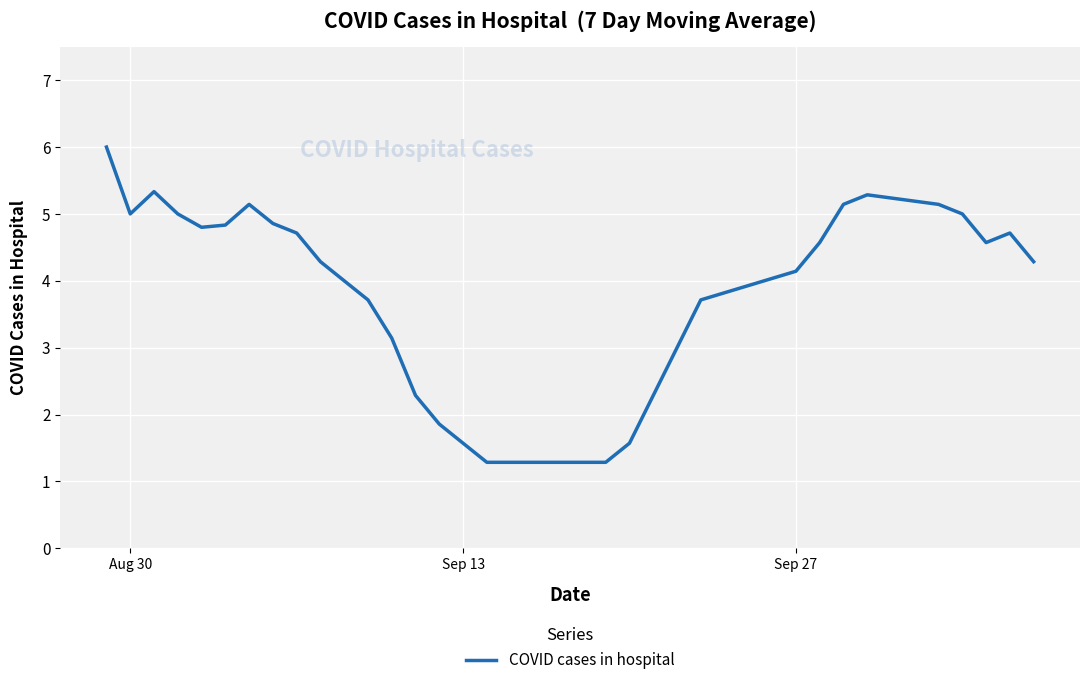

What is the difference between the maximum and second lowest values?

4.7